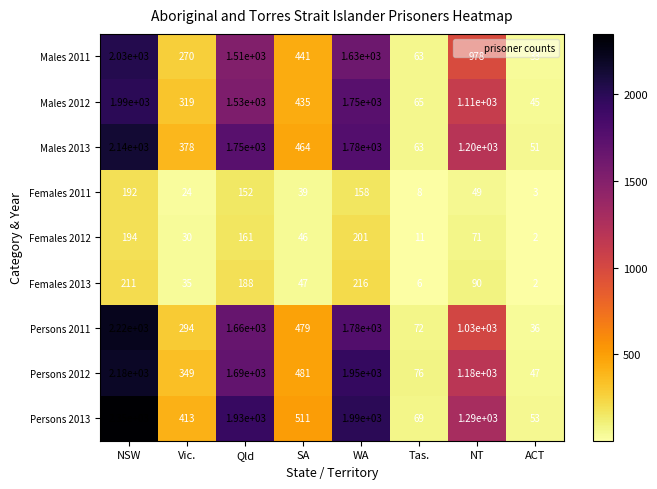

Which series has the largest range (max minus min)?

Persons 2013